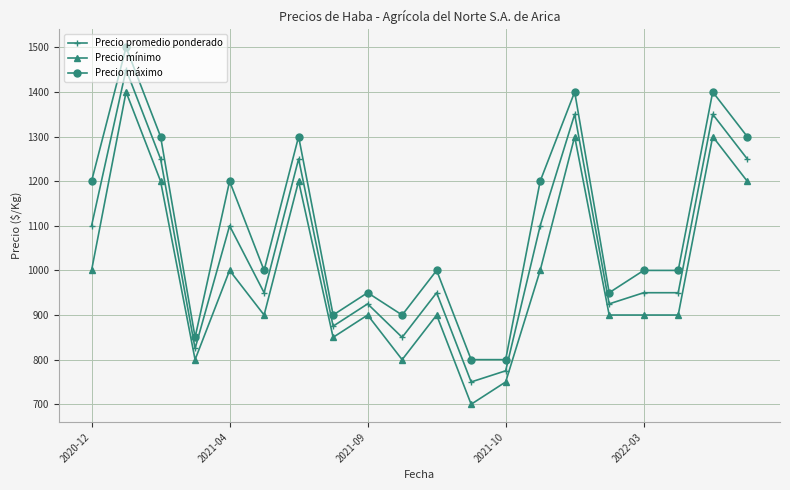

What is the difference between the second highest and minimum values in the Precio máximo series?

600